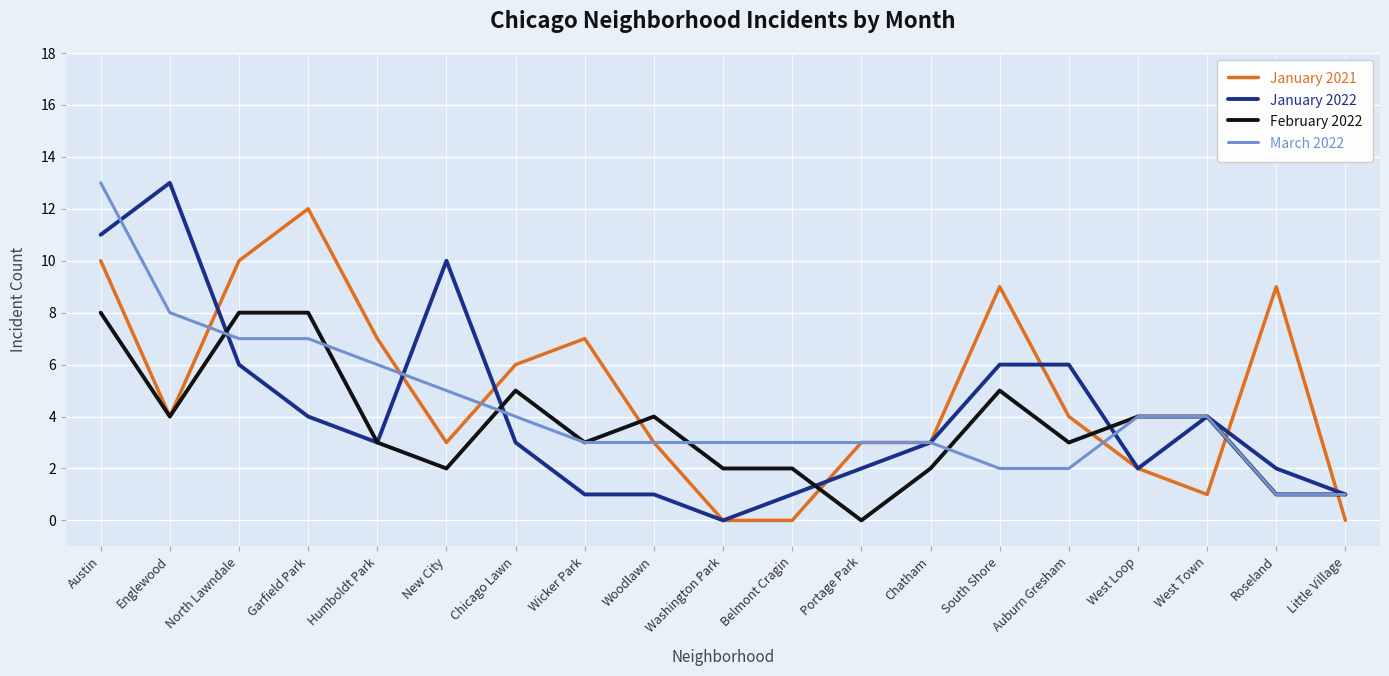

How many lines are shown in the chart?

4